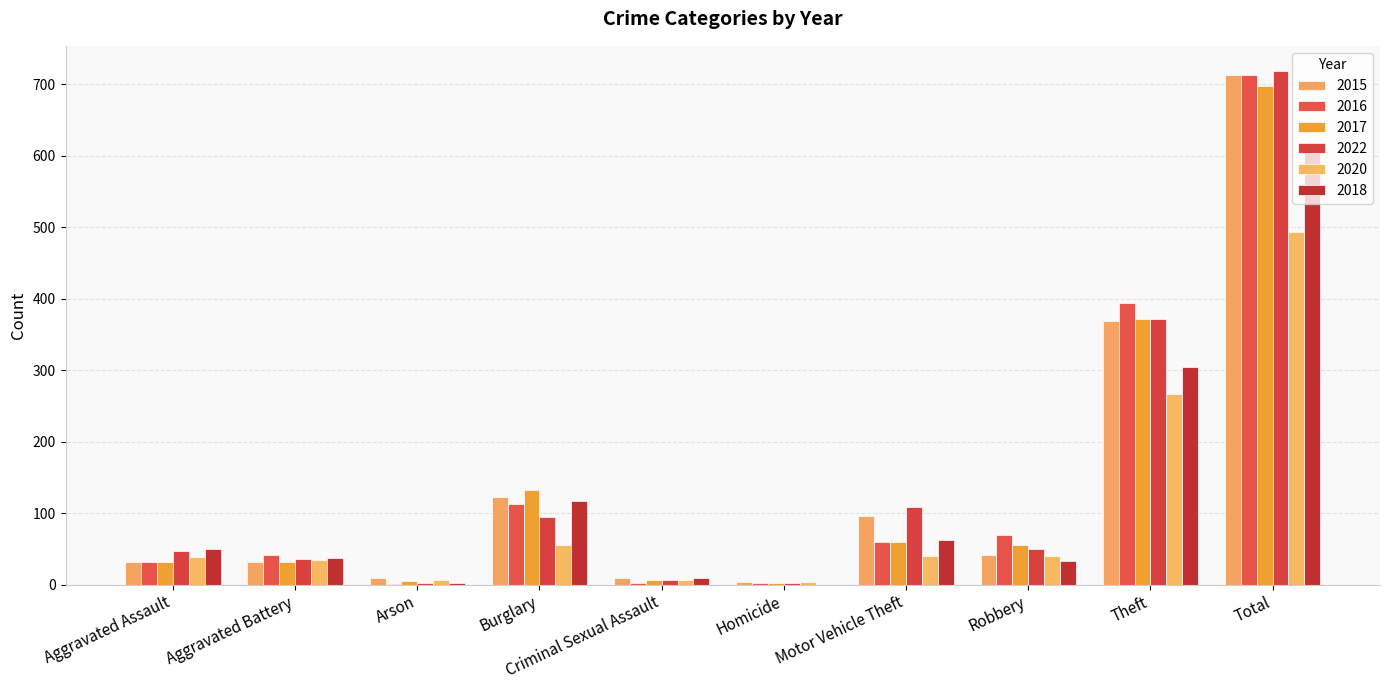

What is the highest value of the 2018 series?

616